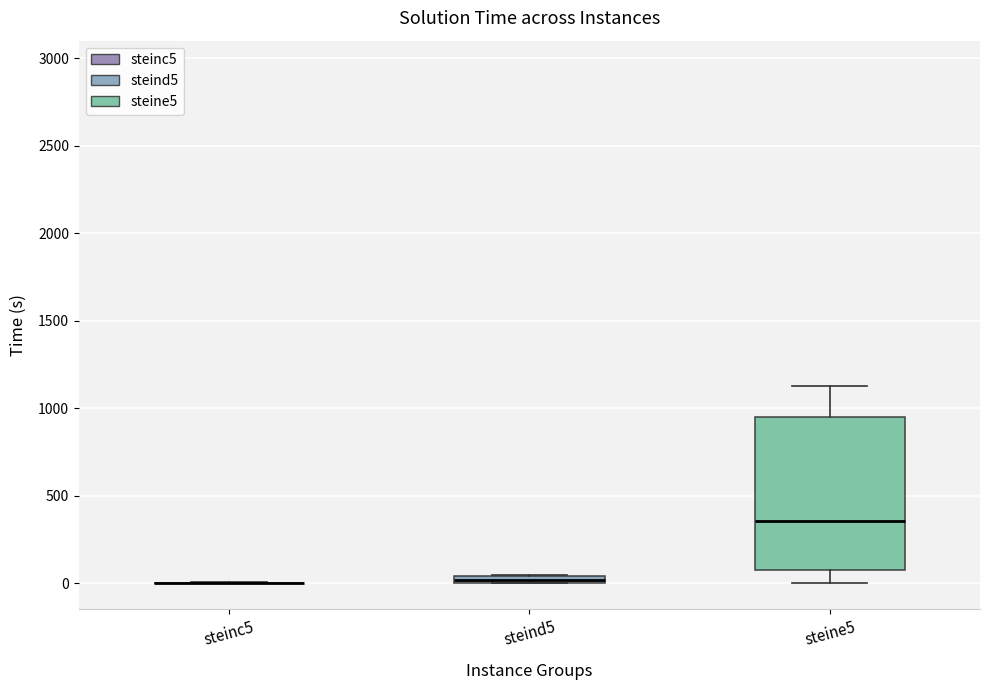

Comparing the boxes themselves (not the whiskers), which one is the tallest?

steine5